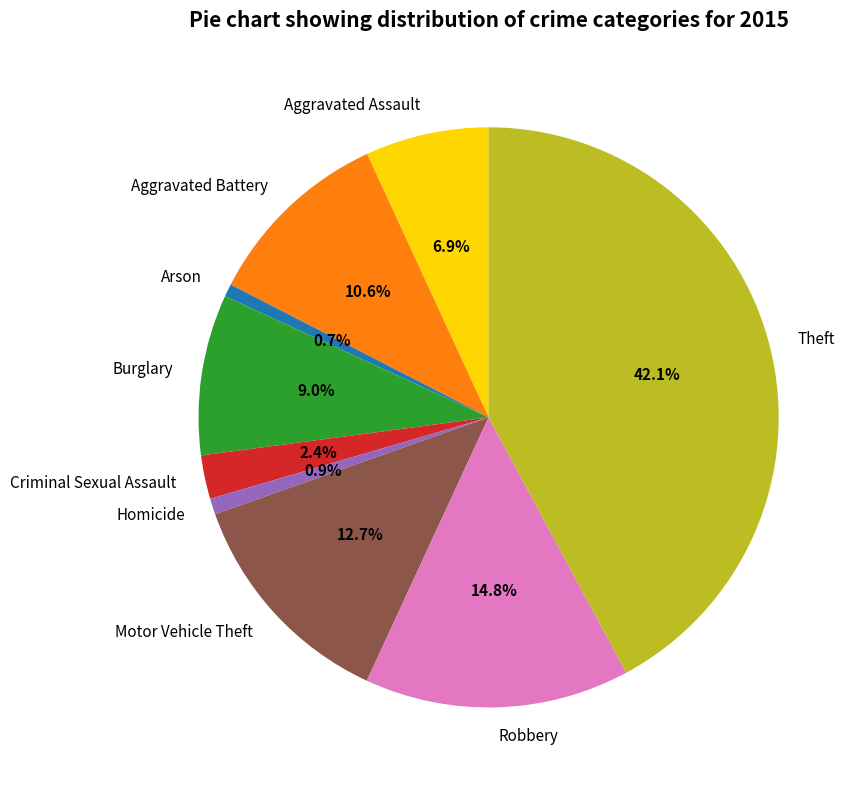

Combined, do Aggravated Assault and Theft account for over 50%?

No